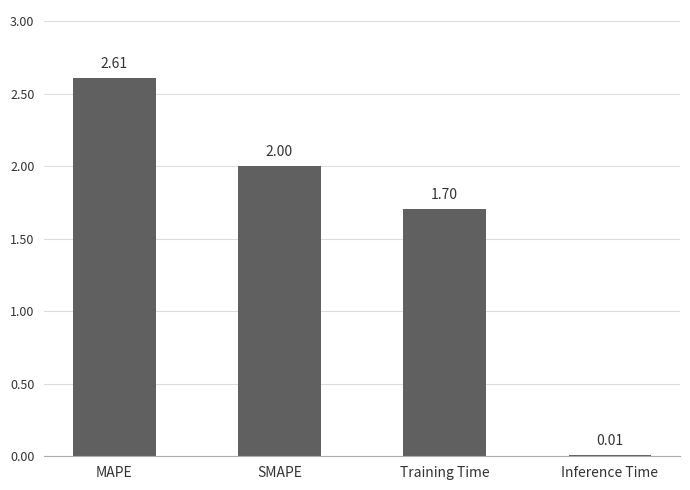

What value does the data have at SMAPE?

2.0